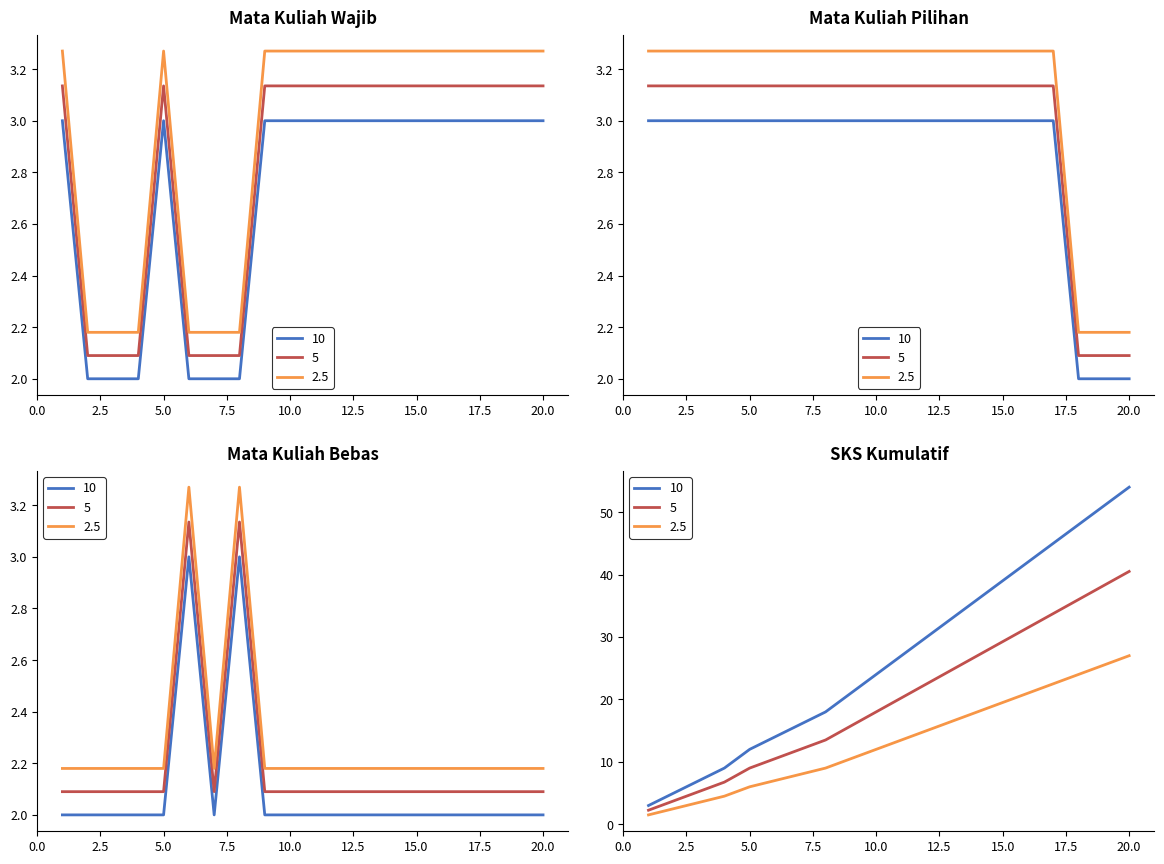

True or false: Wajib (SKS=3) and Bebas (SKS=2) intersect in this chart.

True